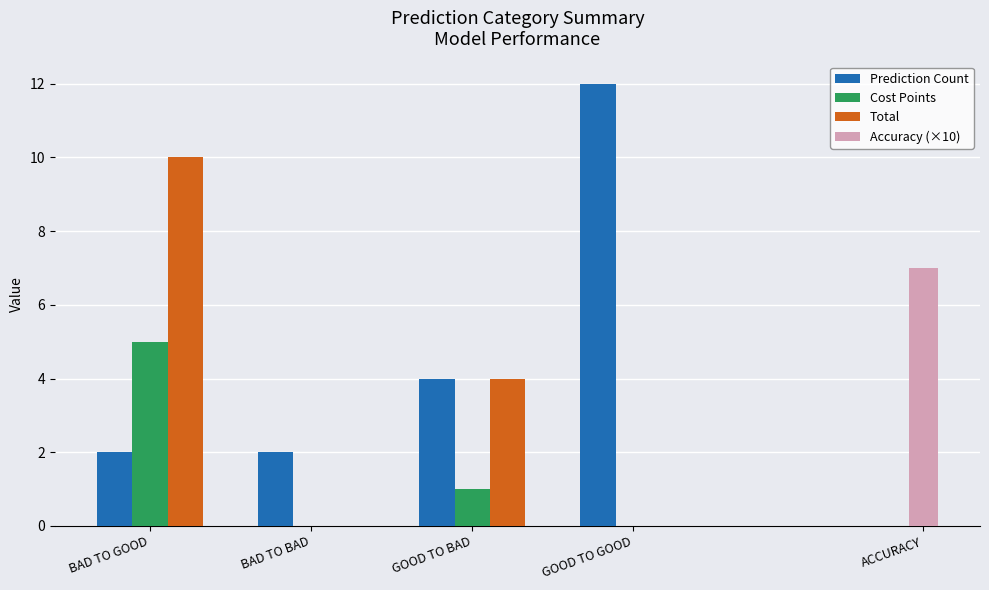

What is the label of the 2nd bar from the right?

GOOD TO BAD